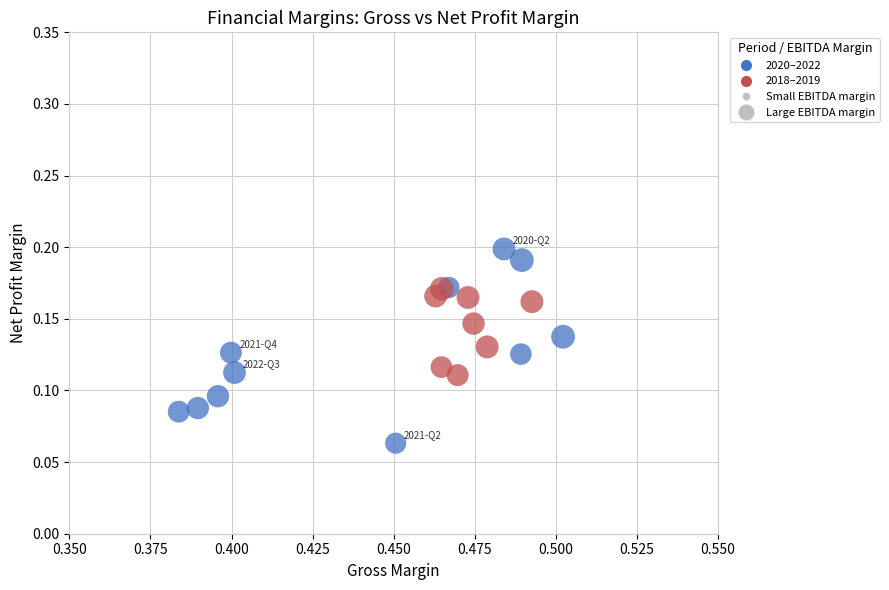

How many data points are displayed?

19